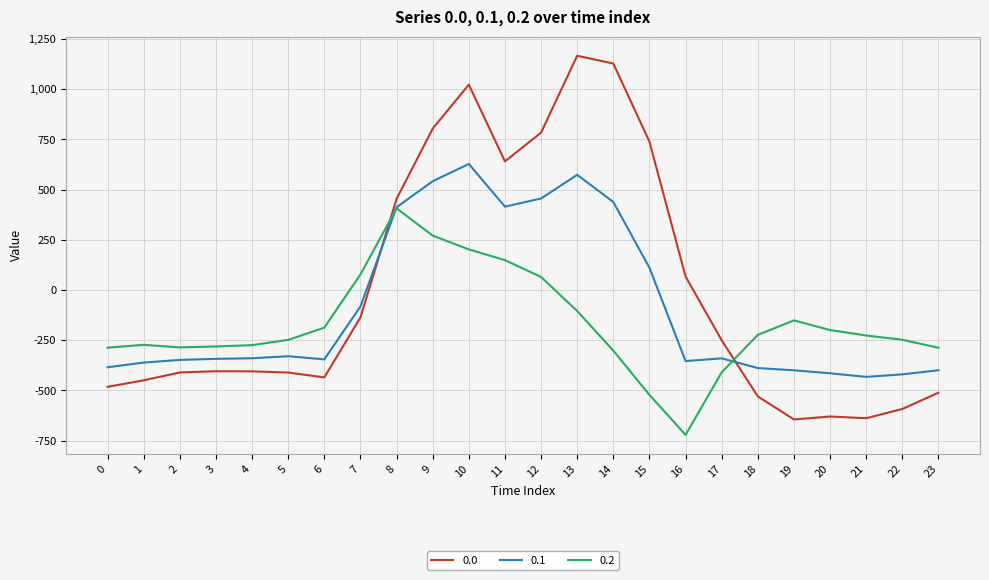

Rank the series by their average value, from lowest to highest.

0.2, 0.1, 0.0